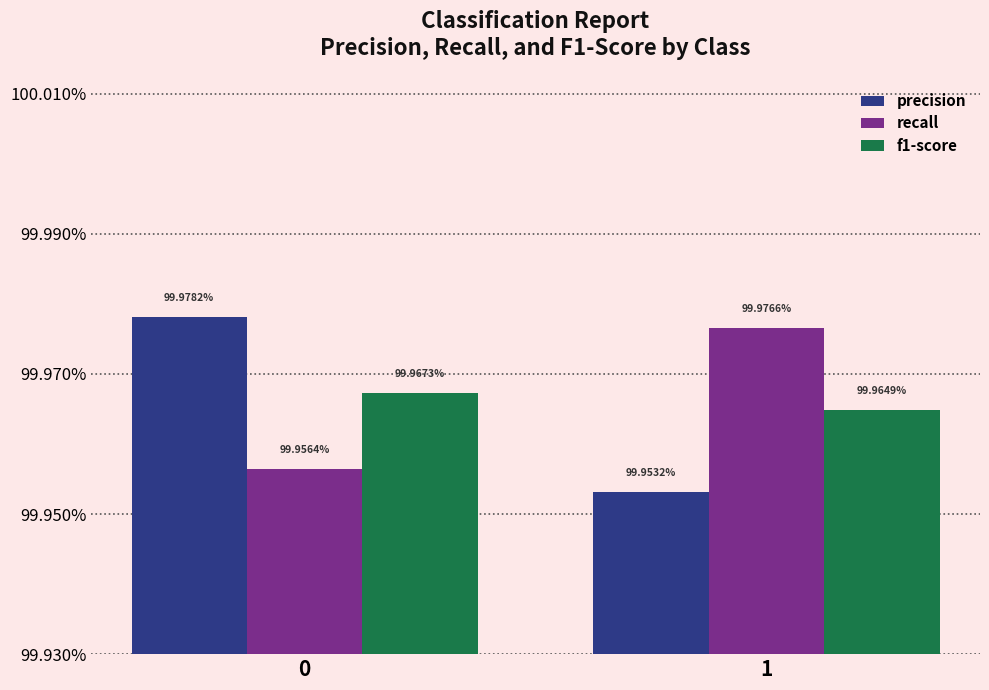

Which series has the largest total across all categories?

recall